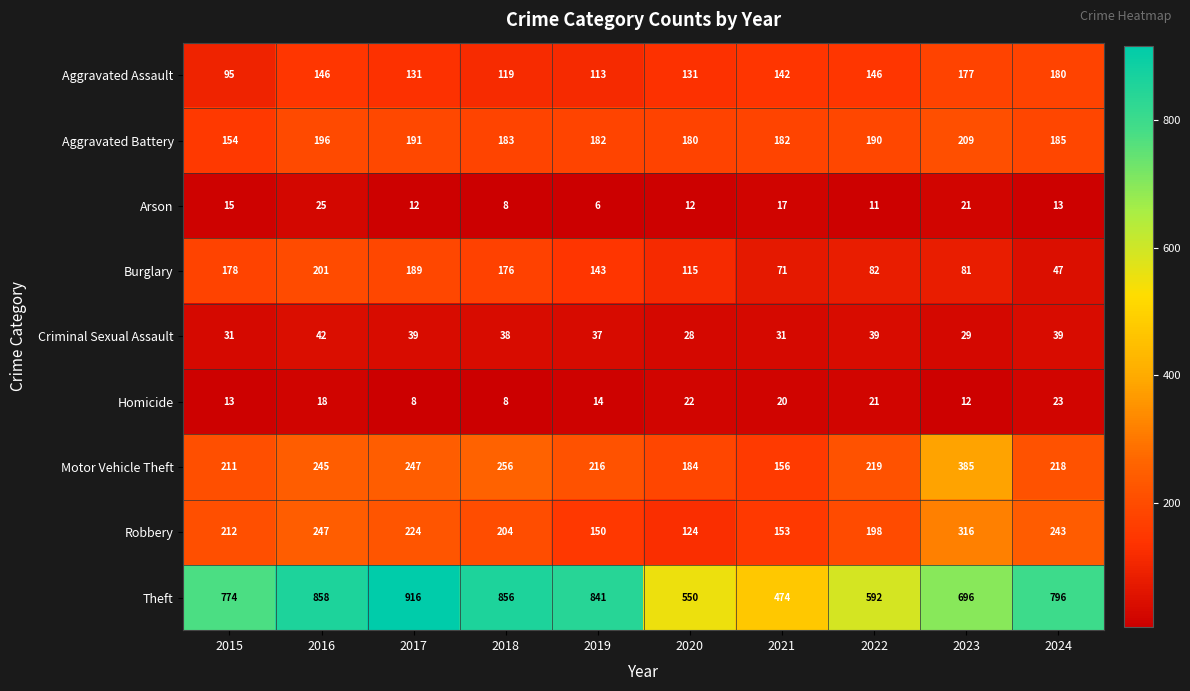

Is the value of Motor Vehicle Theft at 2017 greater than the value of Homicide at 2018?

Yes